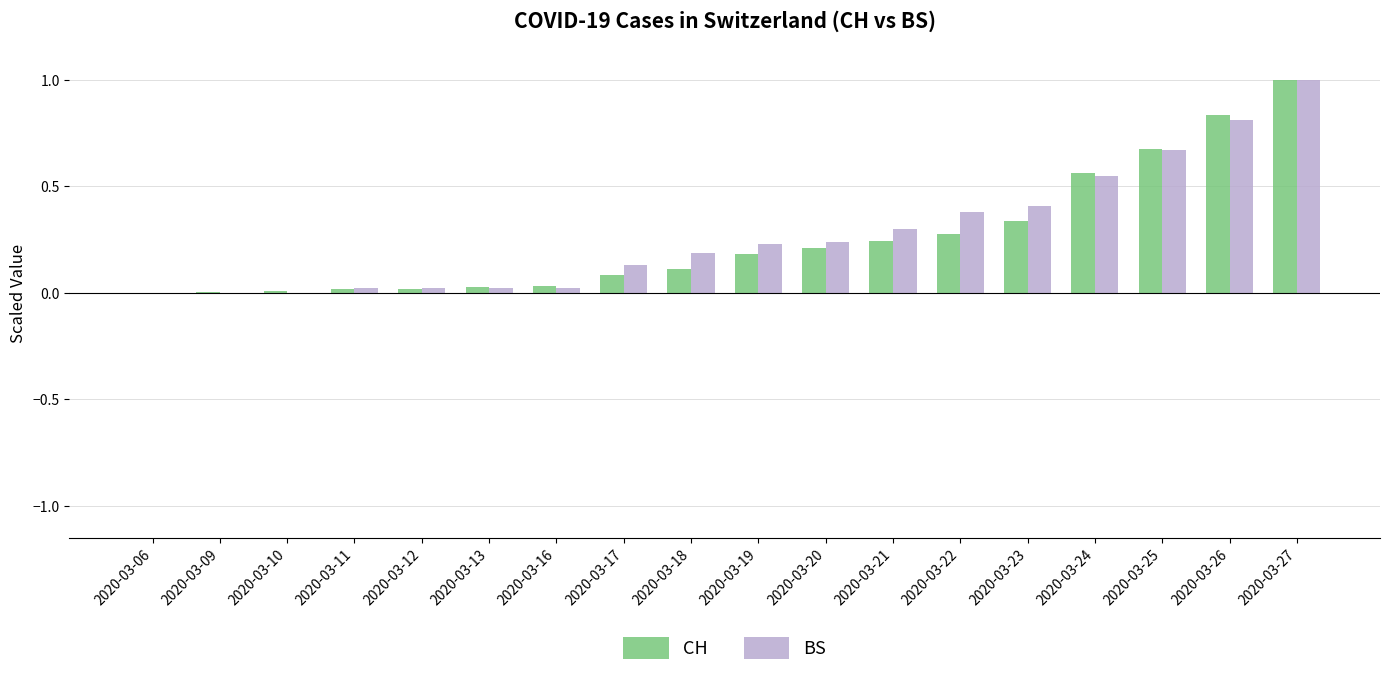

What are all the series names shown in the legend?

CH, BS